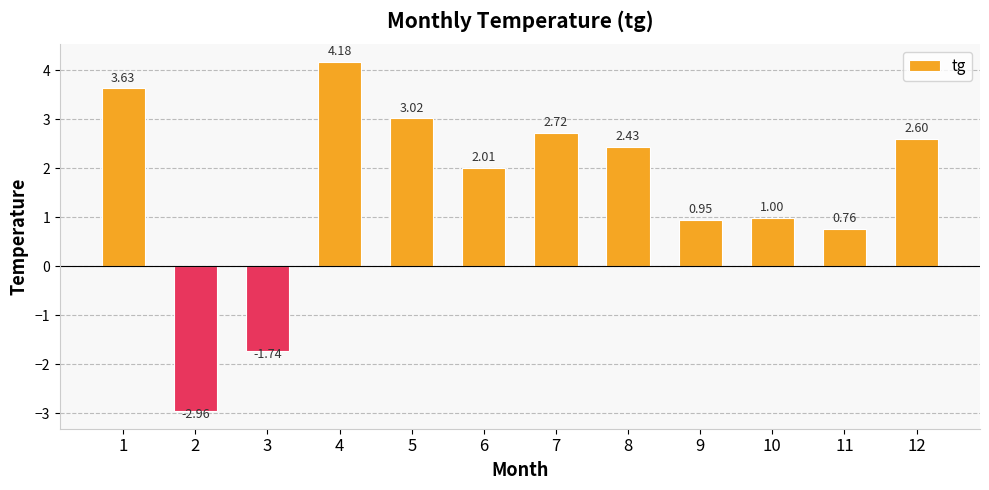

Are the bars horizontal?

No